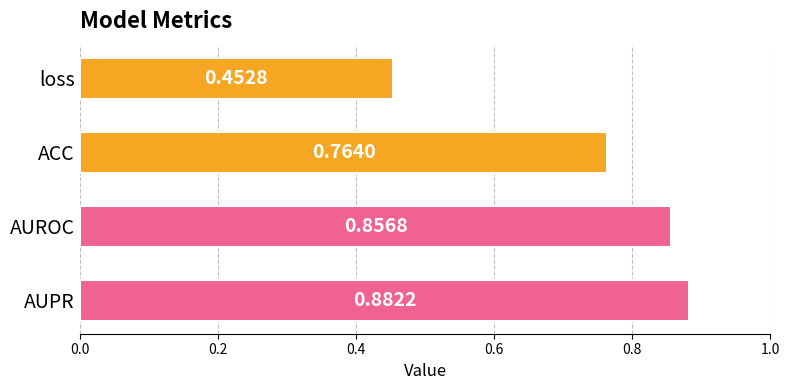

List the labels in order of value, largest first.

AUPR, AUROC, ACC, loss